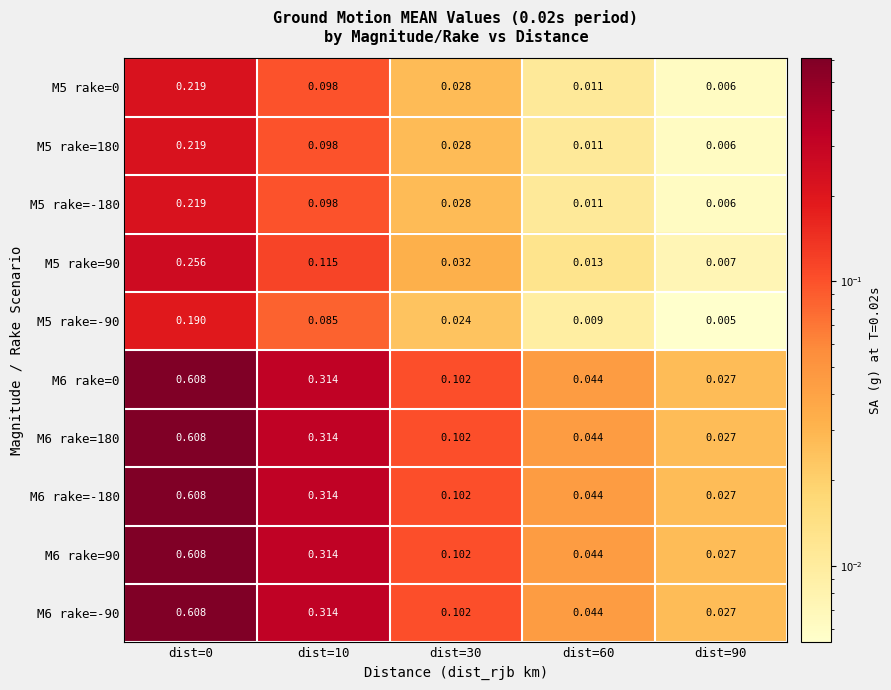

Is the value of M5 rake=0 at dist=30 greater than the value of M6 rake=180 at dist=30?

No